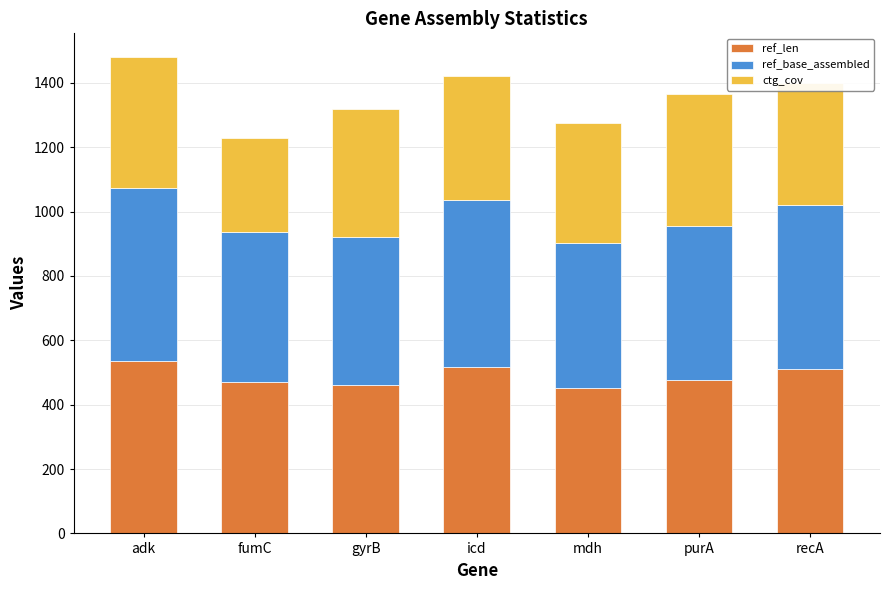

What is the sum of the ref_len values at mdh and gyrB?

912